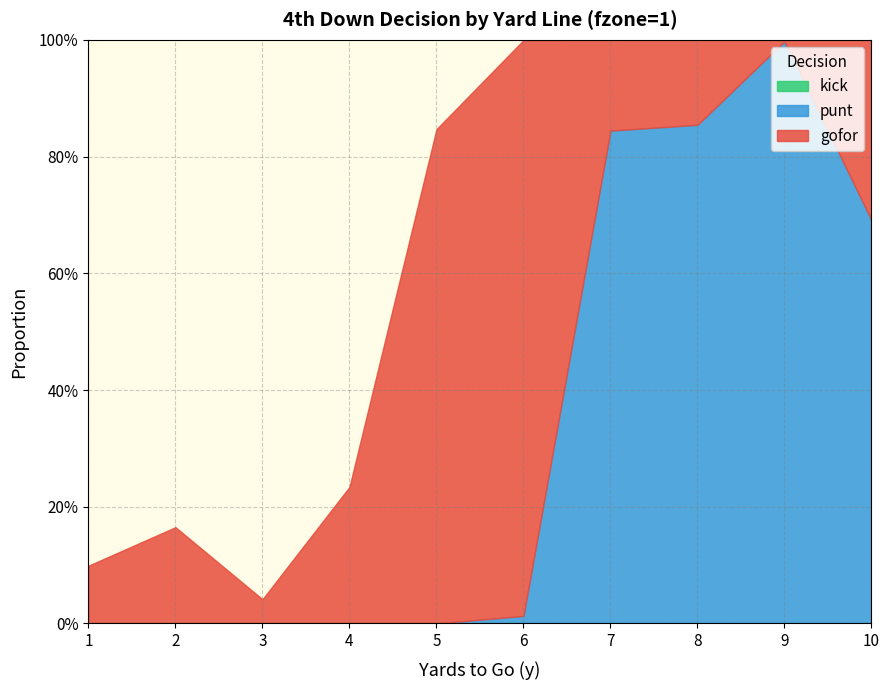

Is the value of punt at 2 greater than the value of kick at 10?

No